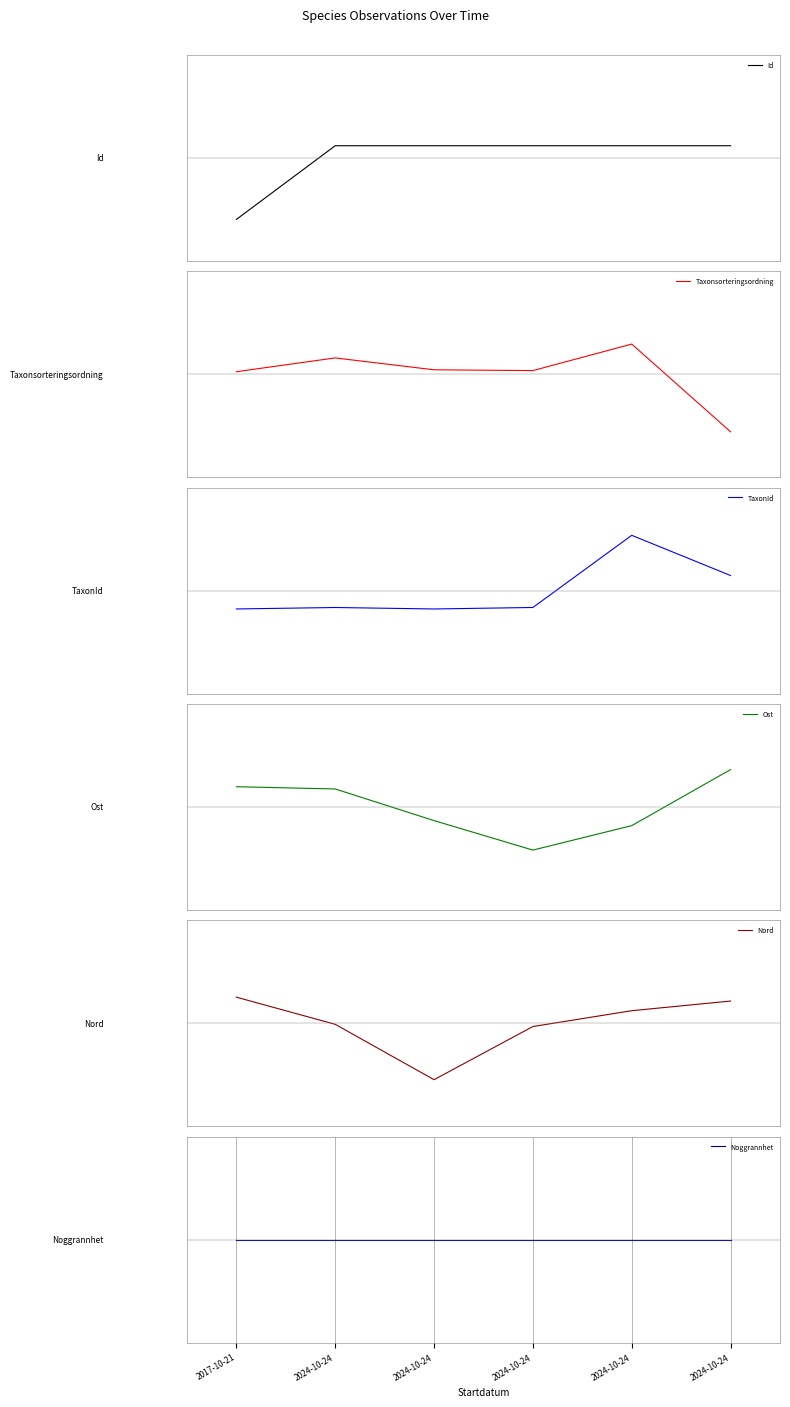

What is the difference between the second highest and minimum values in the Id series?

1.1